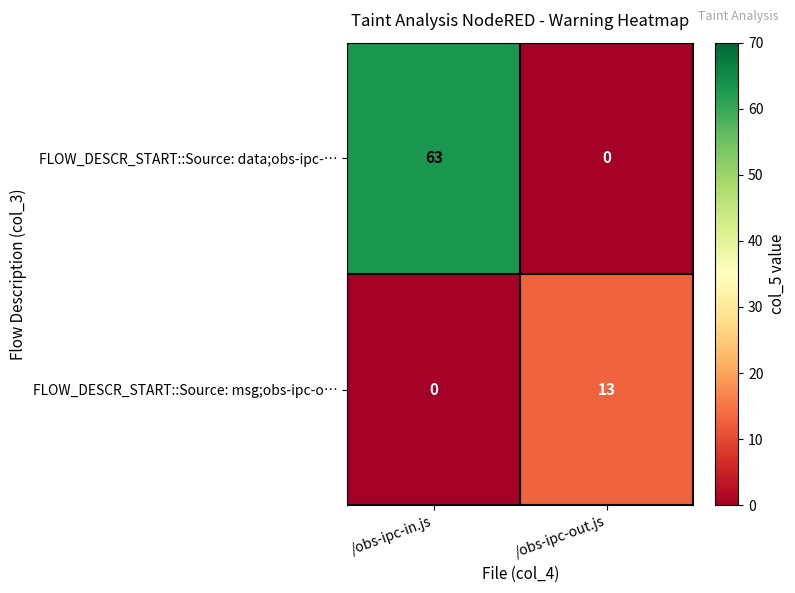

What is the sum of all FLOW_DESCR_START::Source: msg;obs-ipc-o… values?

13